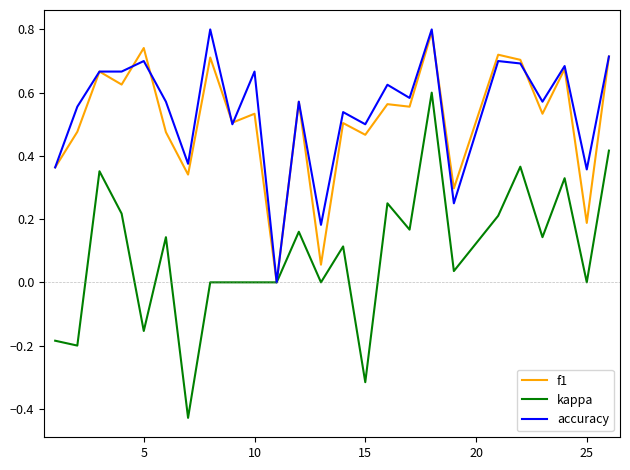

Does the chart display data point markers on the line(s)?

No